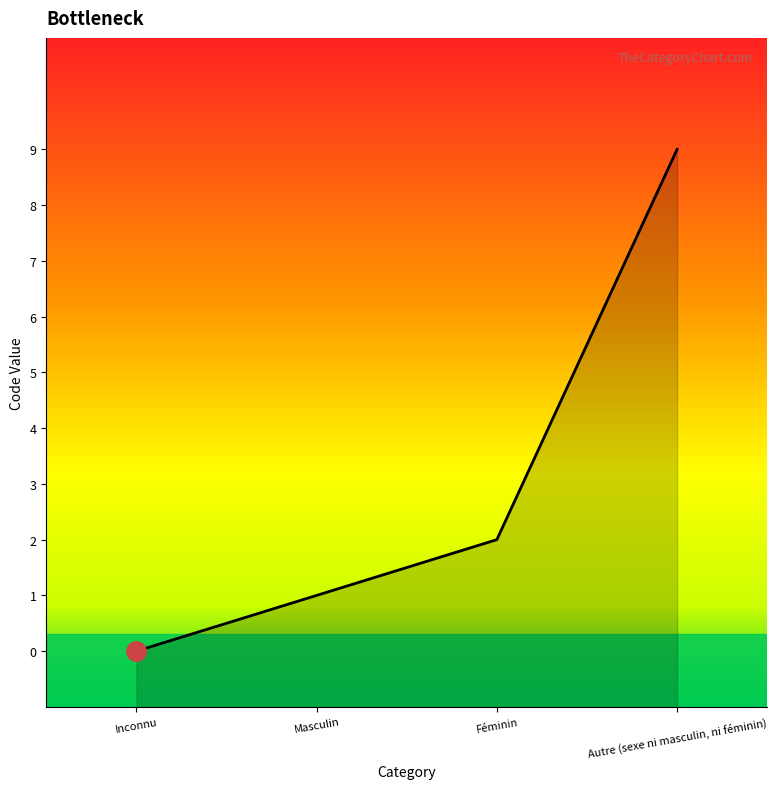

Where does the data first go above 2?

Autre (sexe ni masculin, ni féminin)